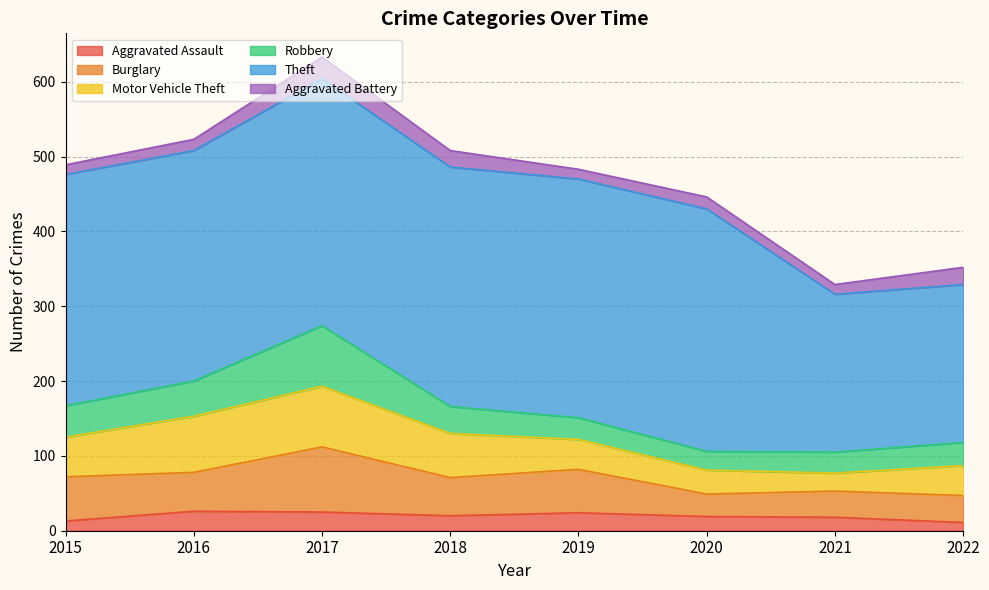

How many values in the Motor Vehicle Theft series are below 53?

4